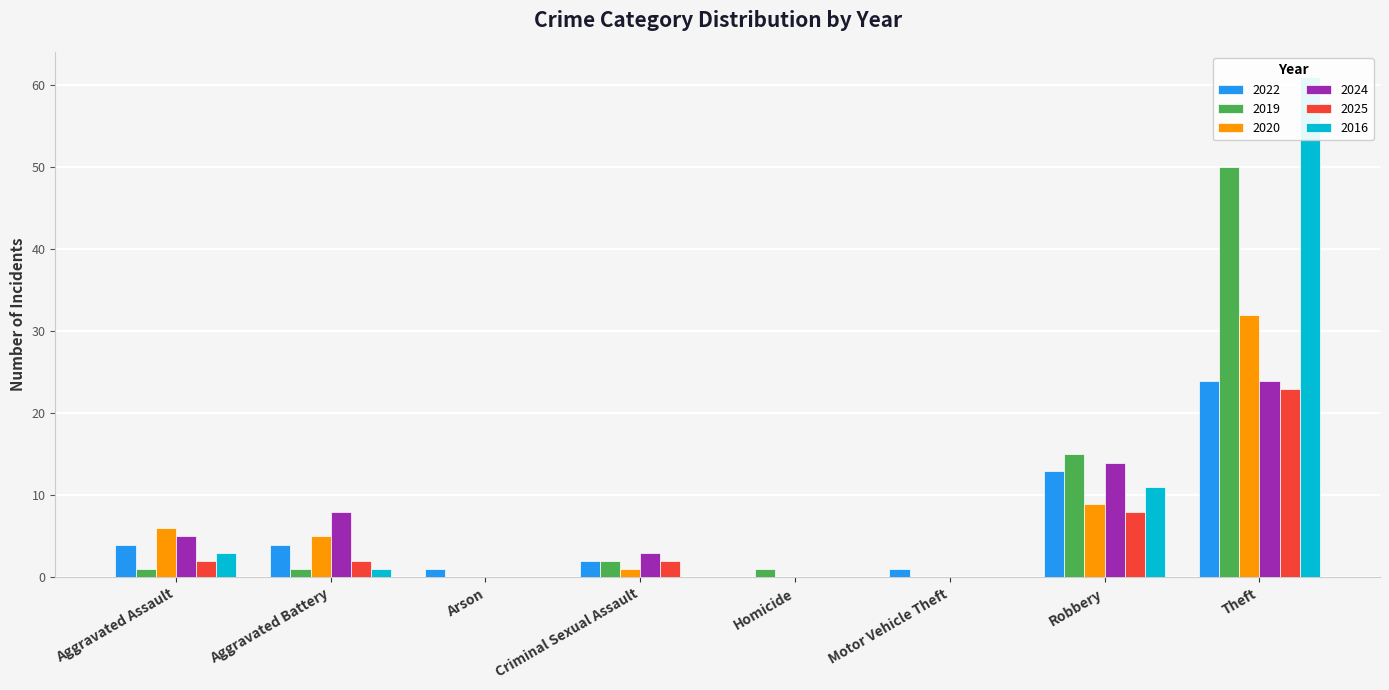

Between Arson and Theft, which series saw the biggest shift?

2016